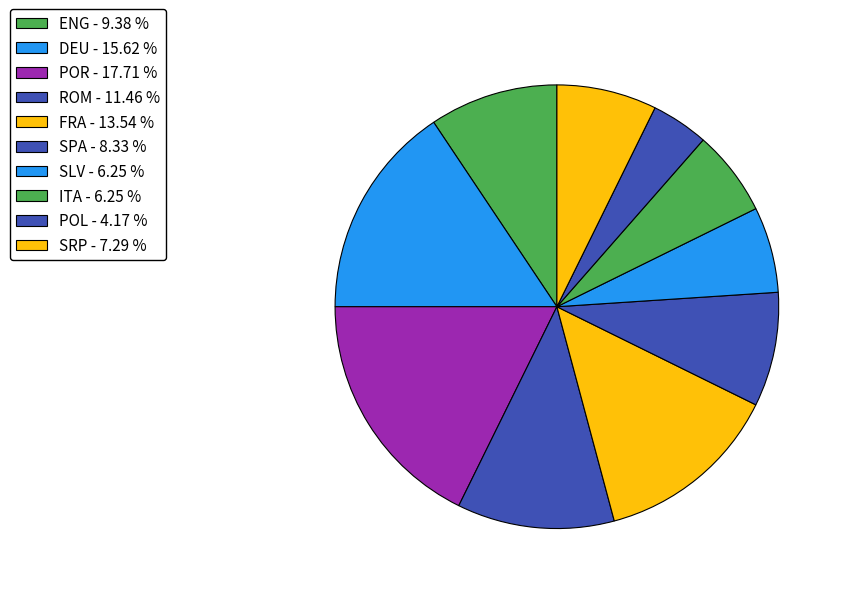

To the nearest percent, what percentage of the pie is ROM?

11%